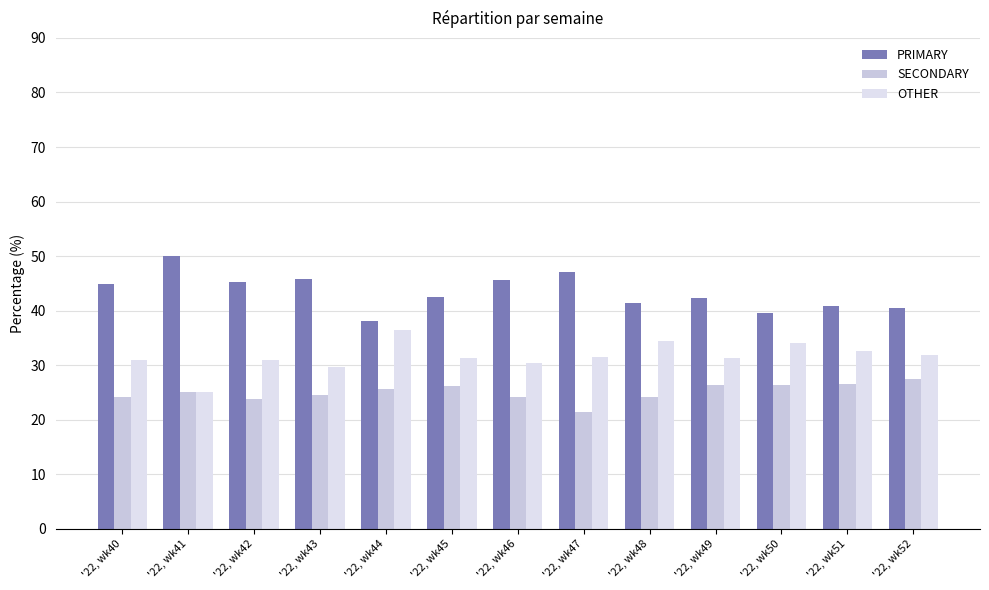

How many distinct data groups are displayed?

3